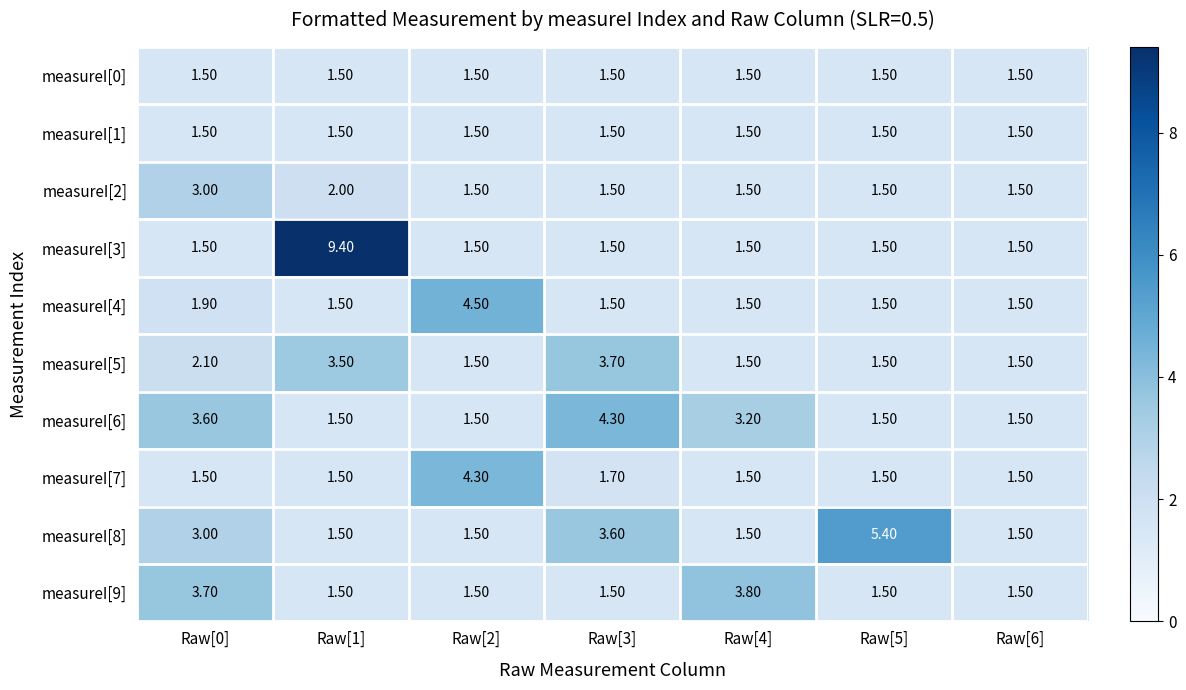

What is the sum of the measureI[8] values at Raw[0] and Raw[5]?

8.4